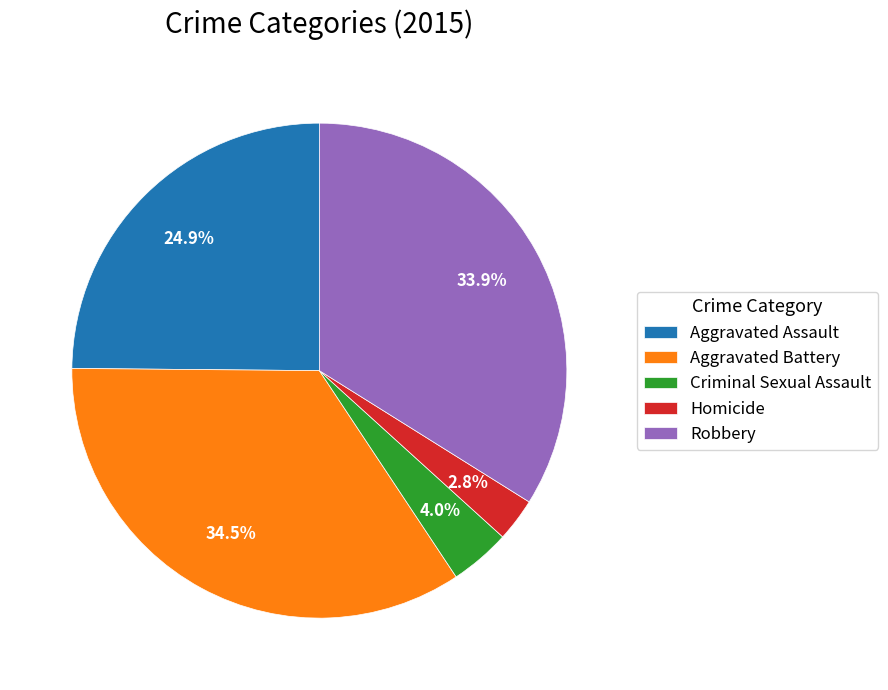

Which slice is the smallest?

Homicide